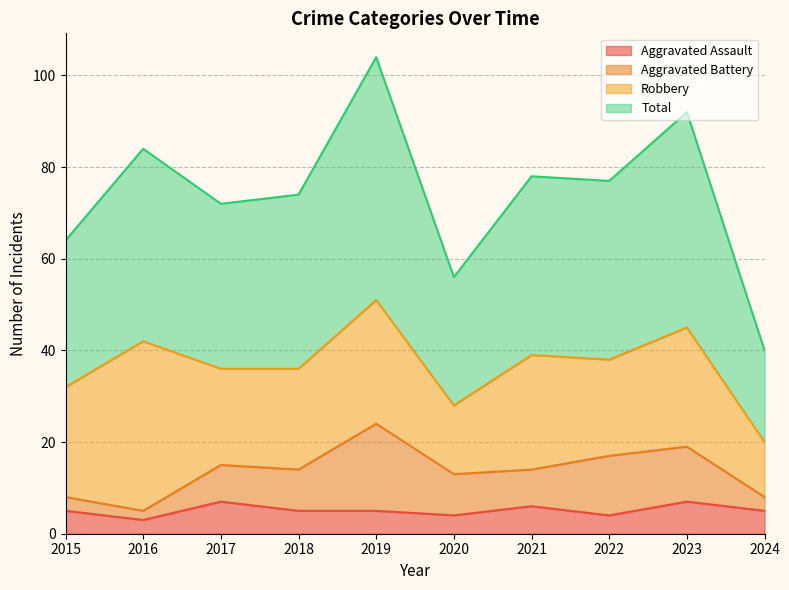

How many lines are shown in the chart?

4